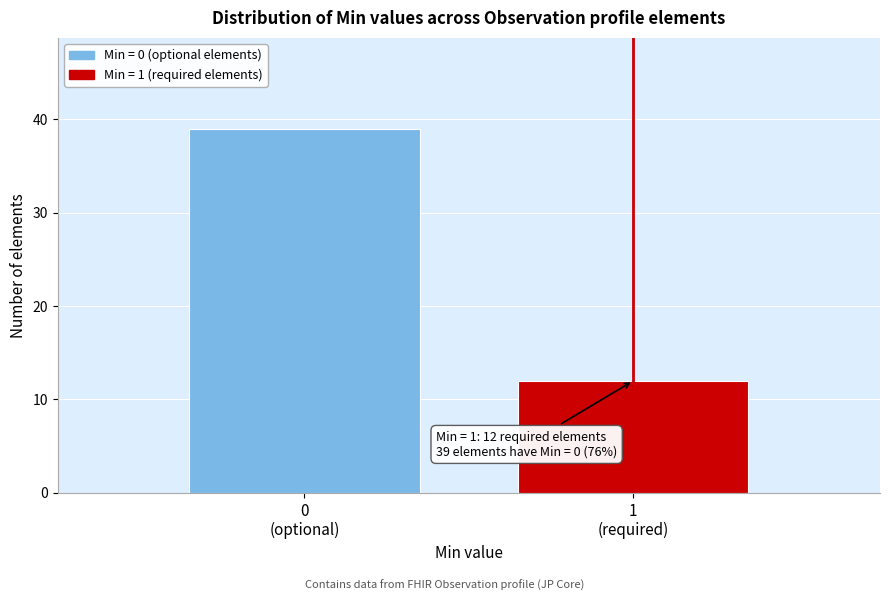

Reading left to right, what are all the values shown in this chart?

39	12